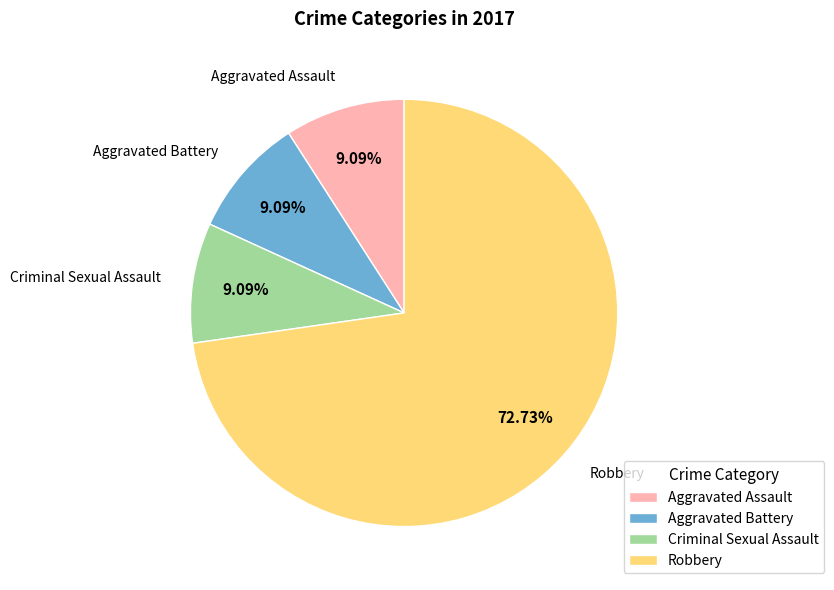

Which has a higher value, Robbery or Criminal Sexual Assault?

Robbery